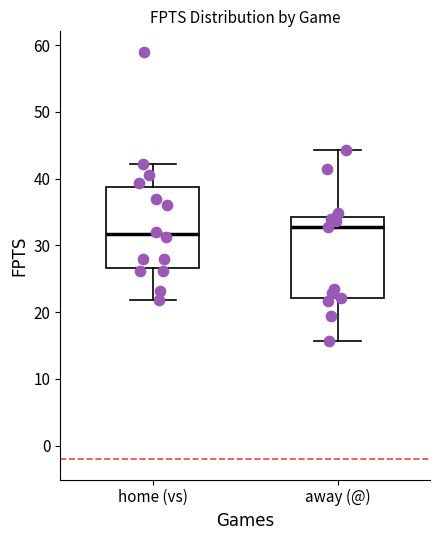

Where is the upper edge of the box for home (vs) on the y-axis? The values are not printed on the chart, so give them approximately, as read against the axis.

39